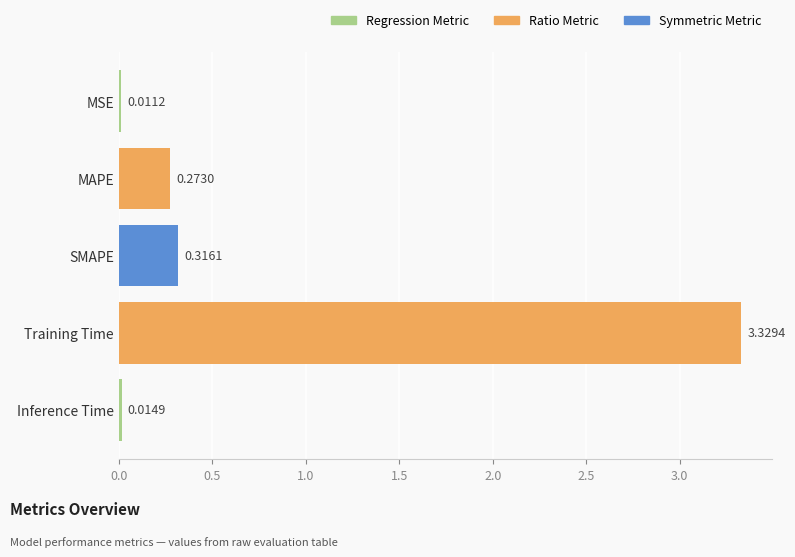

What is the difference between the values at Training Time and SMAPE?

3.0